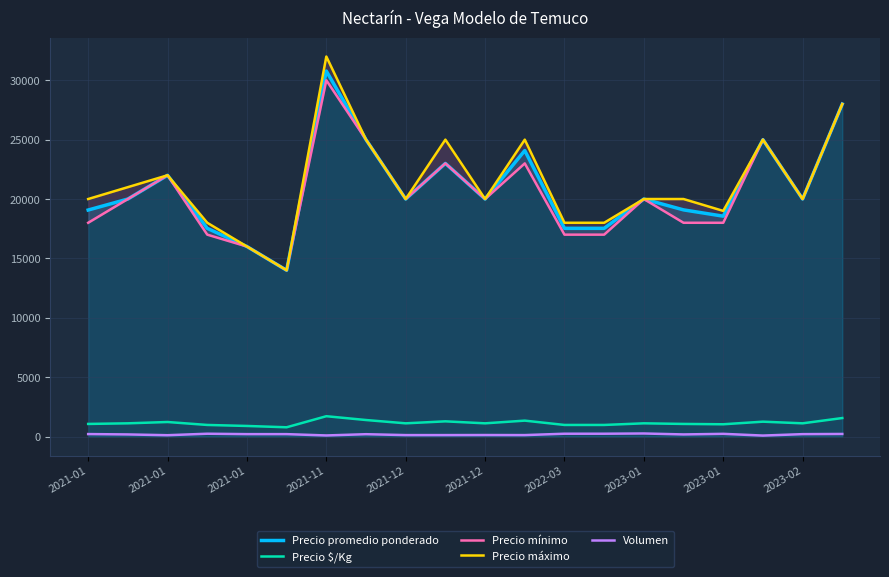

How many lines are shown in the chart?

5